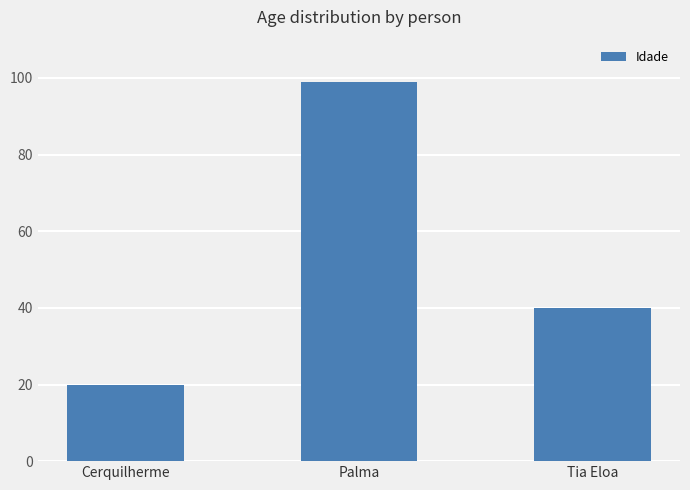

What is the average value?

53